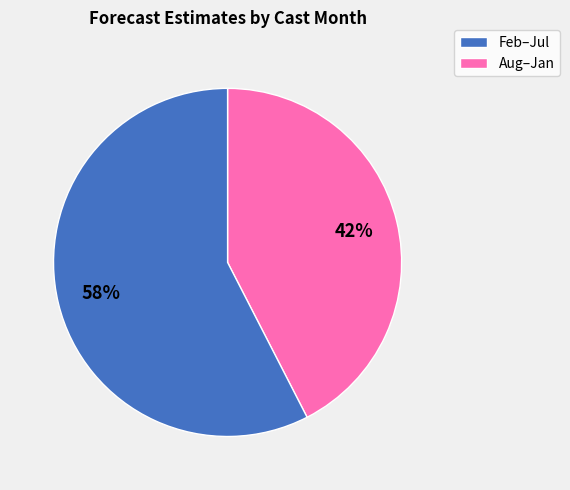

Does any single category account for the majority?

Yes